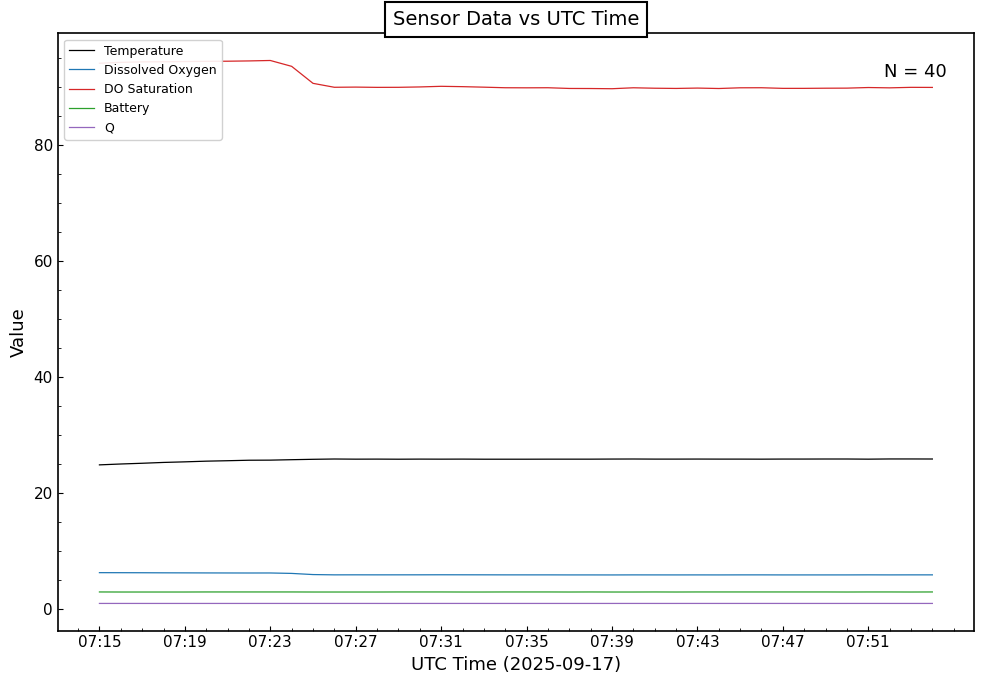

Is this an area chart (filled region under the line)?

No